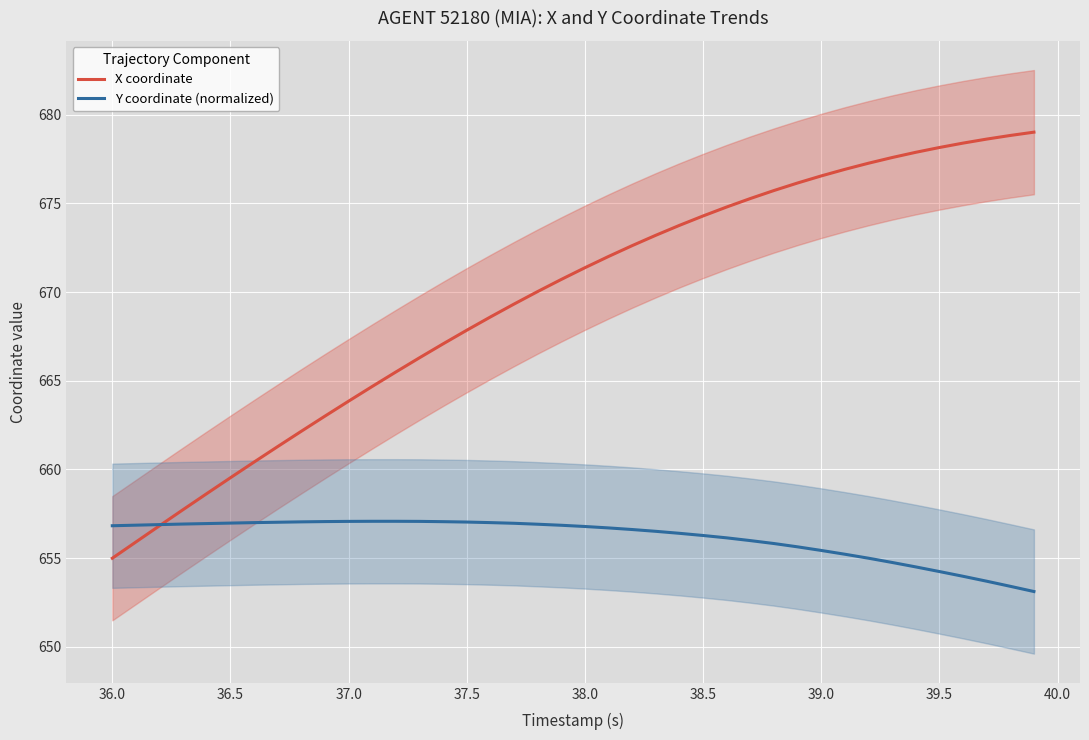

What is the minimum value for X coordinate?

655.0